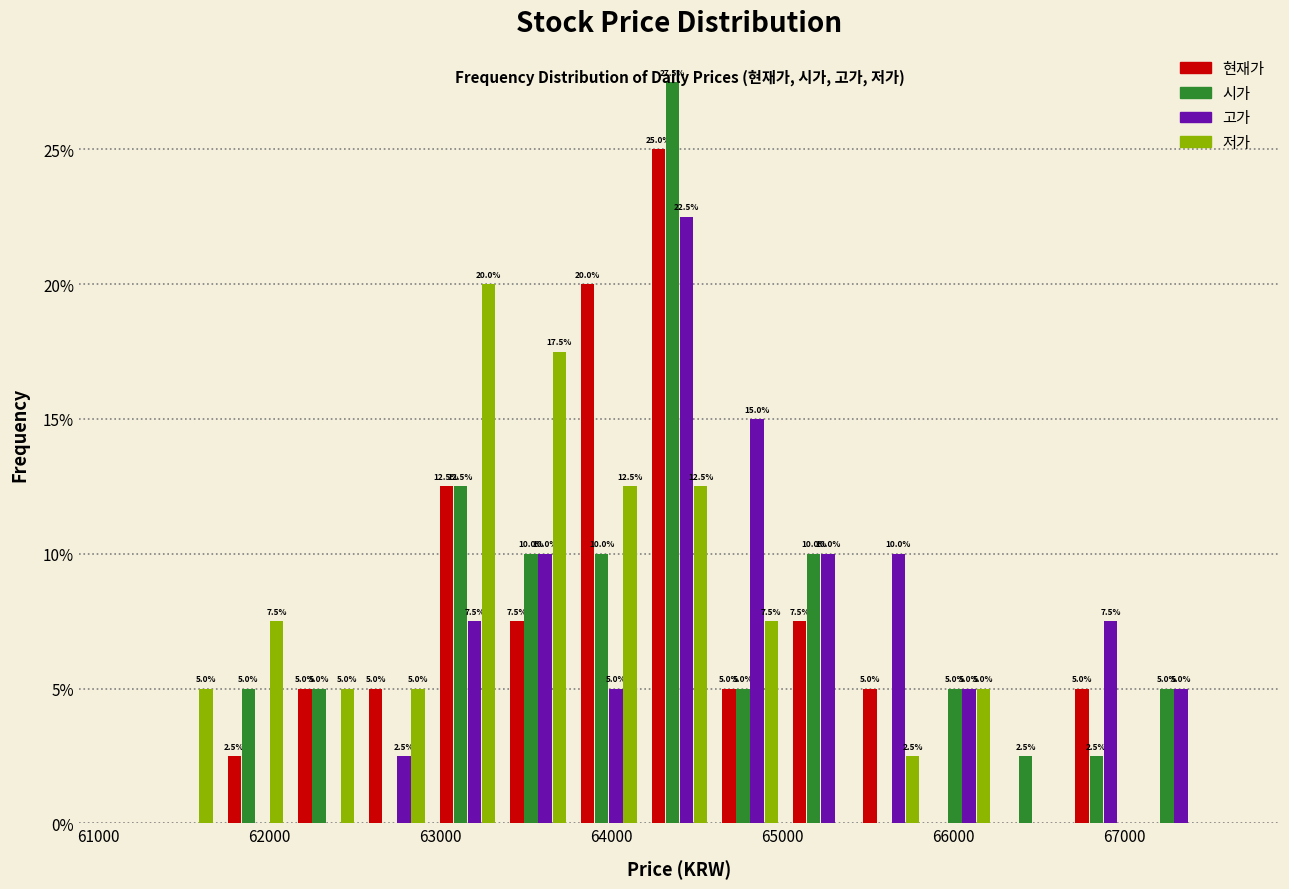

In the 시가 series, which range on the x-axis has the tallest bar?

64200 to 64600